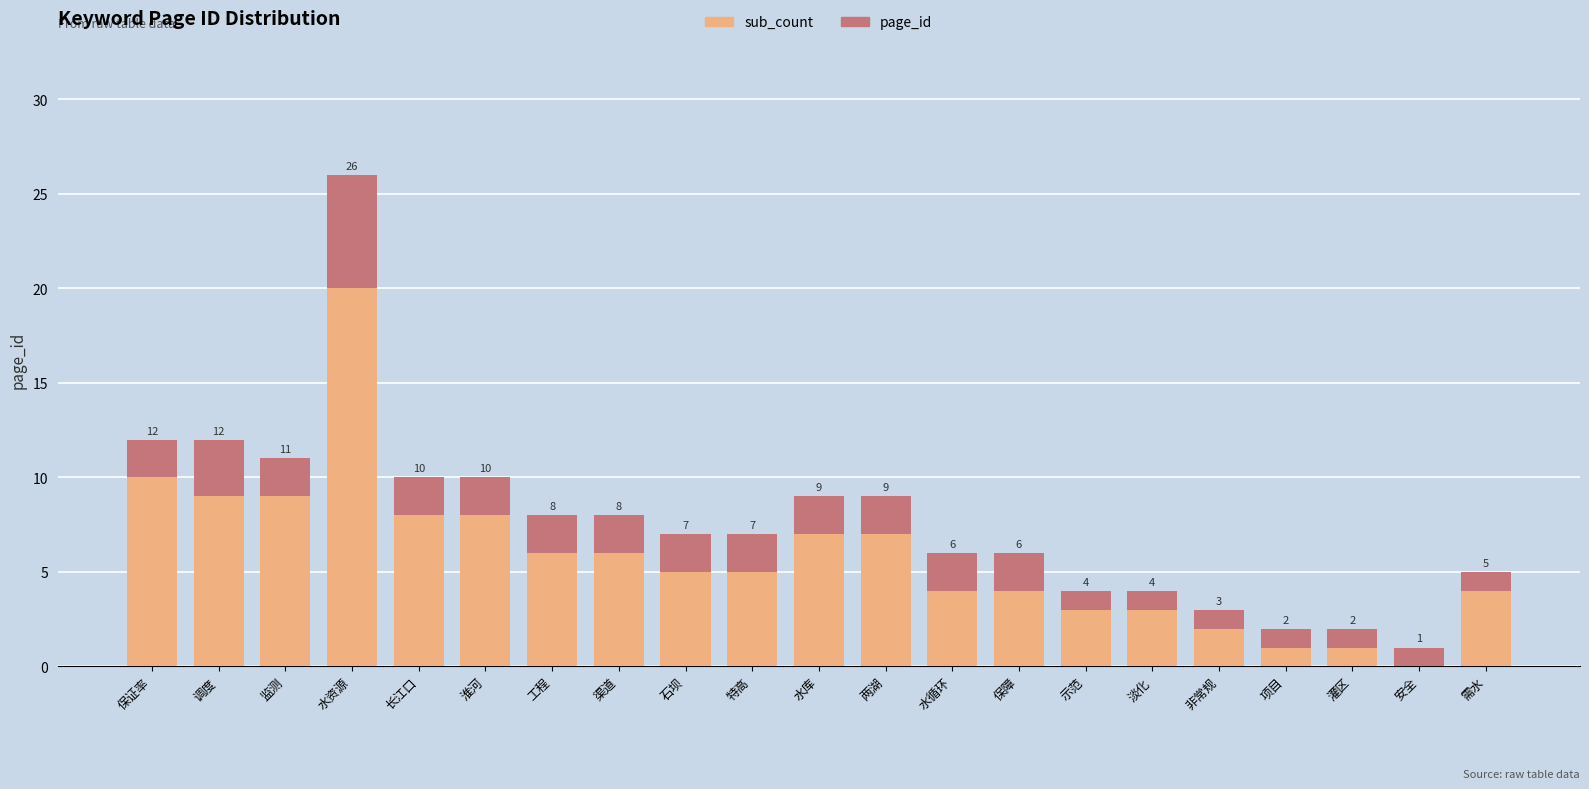

How many bars are there in each group?

2